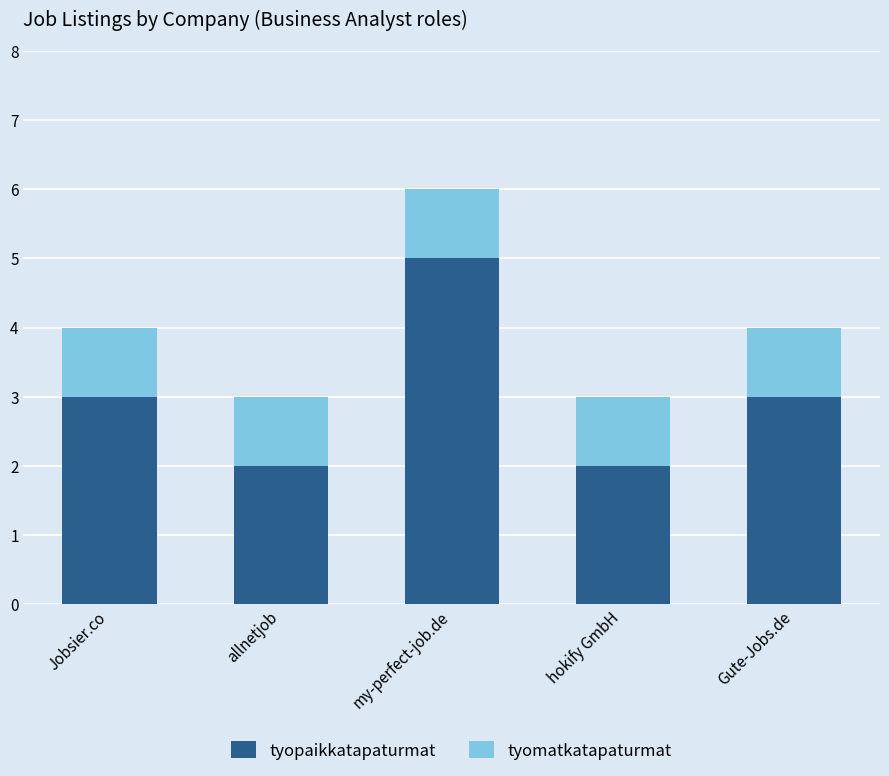

The value of tyopaikkatapaturmat at my-perfect-job.de is 3. True or false?

False